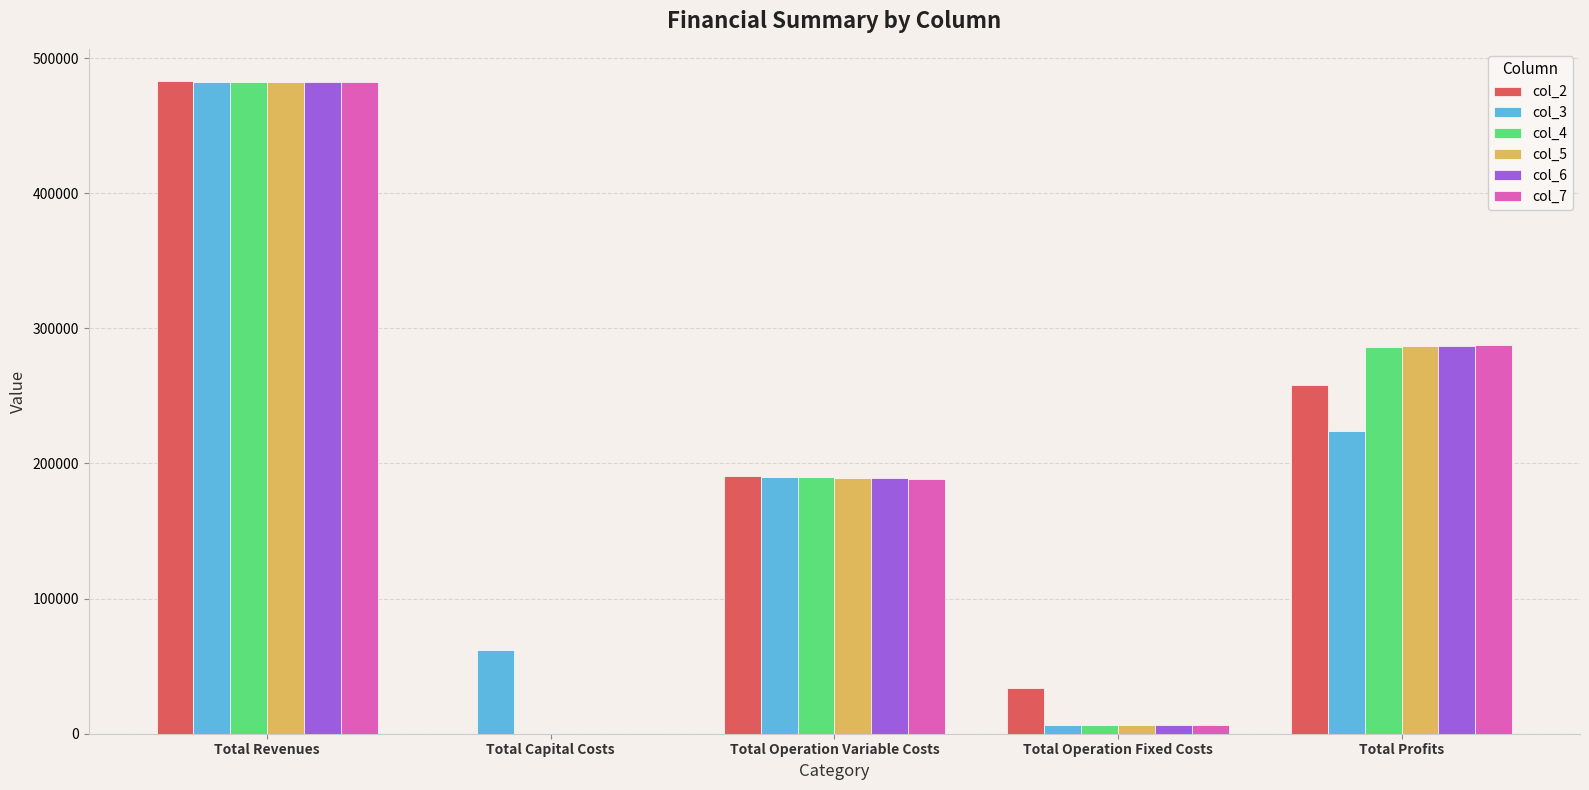

At which category does the chart reach its peak across all series?

Total Revenues